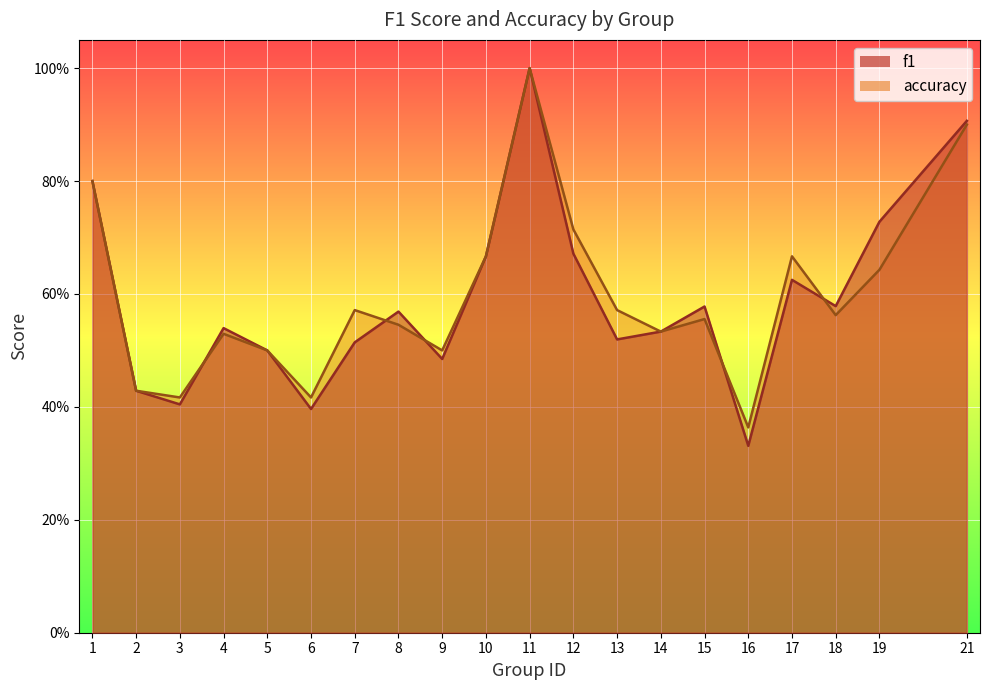

Does the chart display data point markers on the line(s)?

No